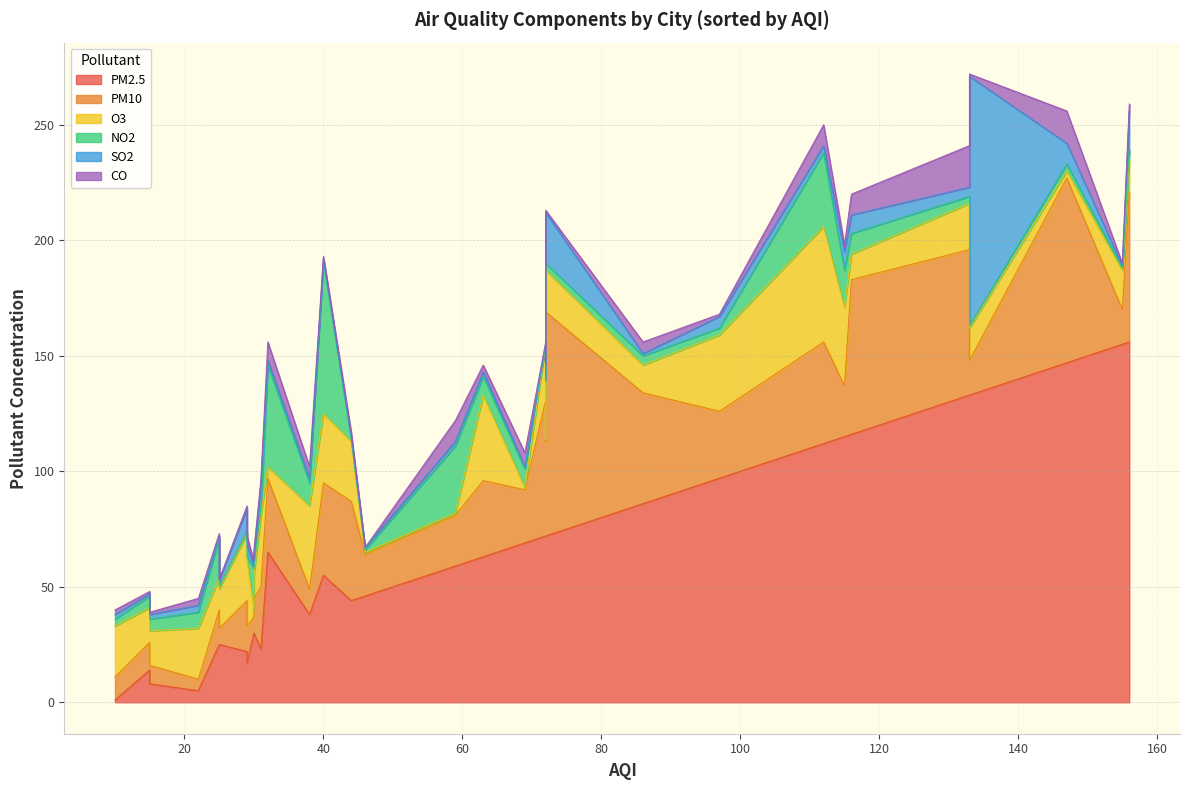

What is the difference between the maximum and minimum values in the NO2 series?

66